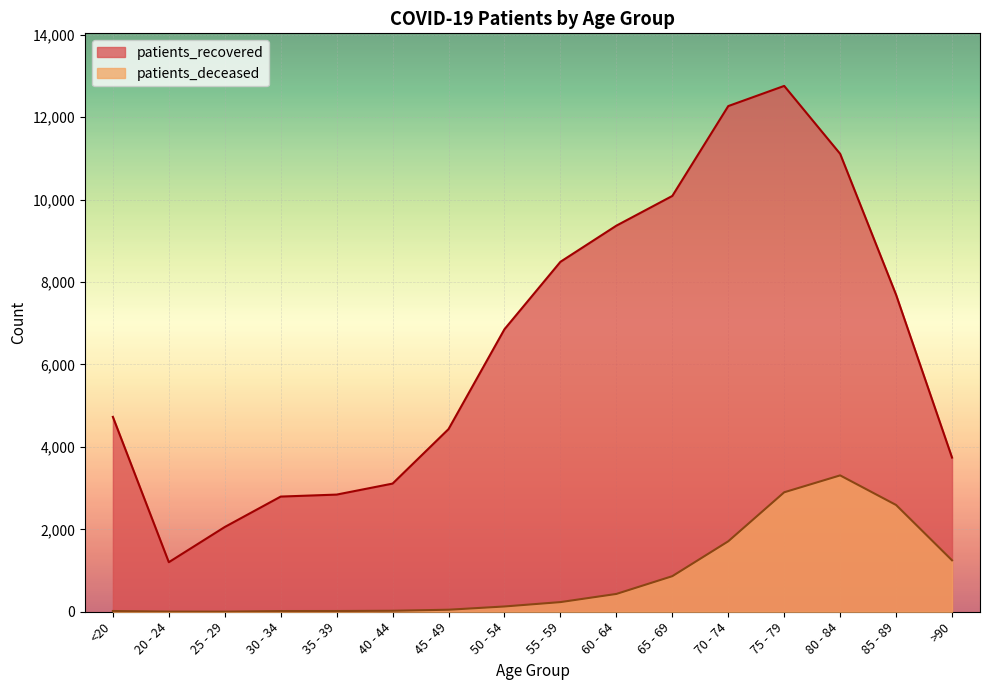

What is the label of the 8th point from the left?

50 - 54